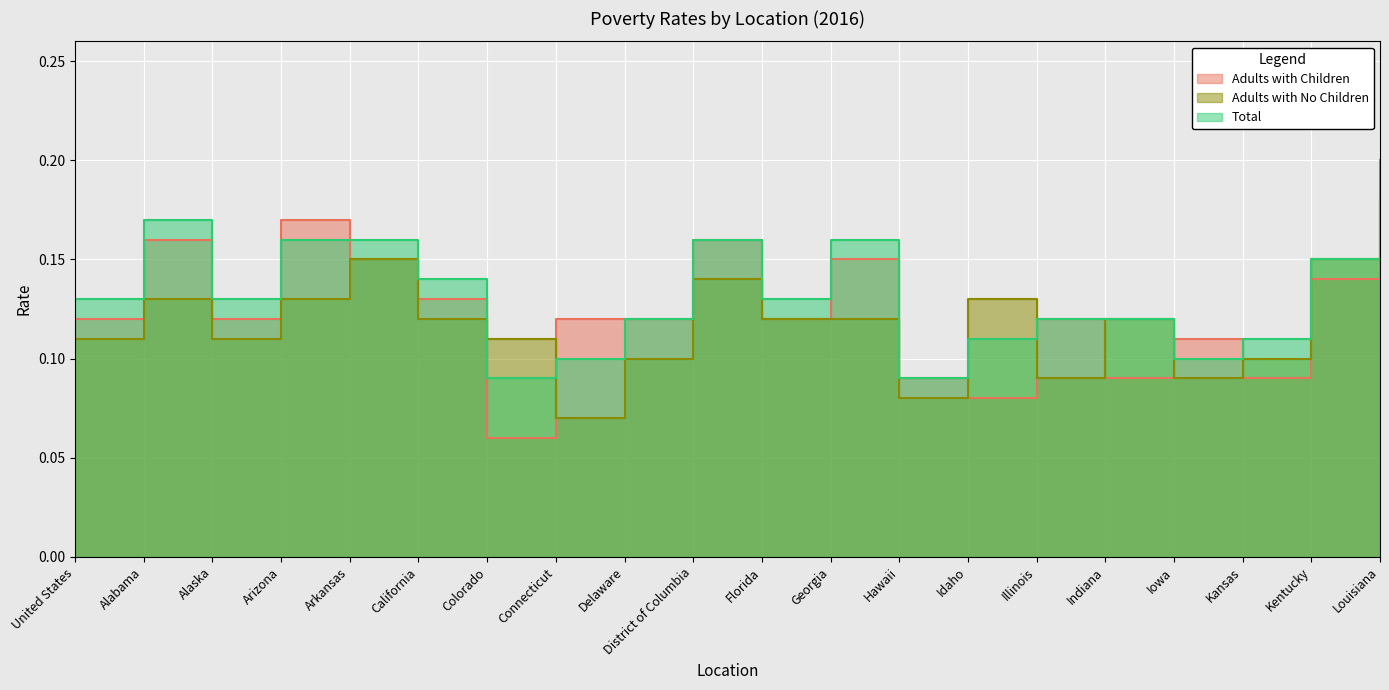

After their last crossing, which series has the higher values: Adults with No Children or Adults with Children?

Adults with No Children